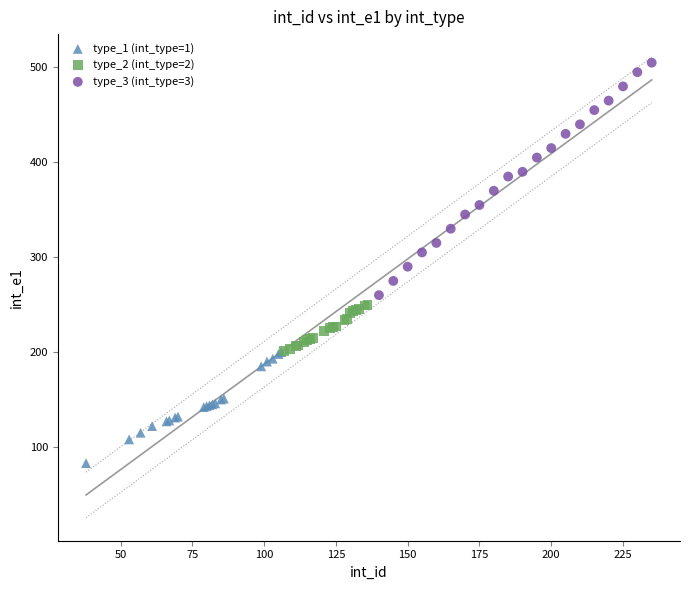

Which series contains the highest Y value?

type_3 (int_type=3)